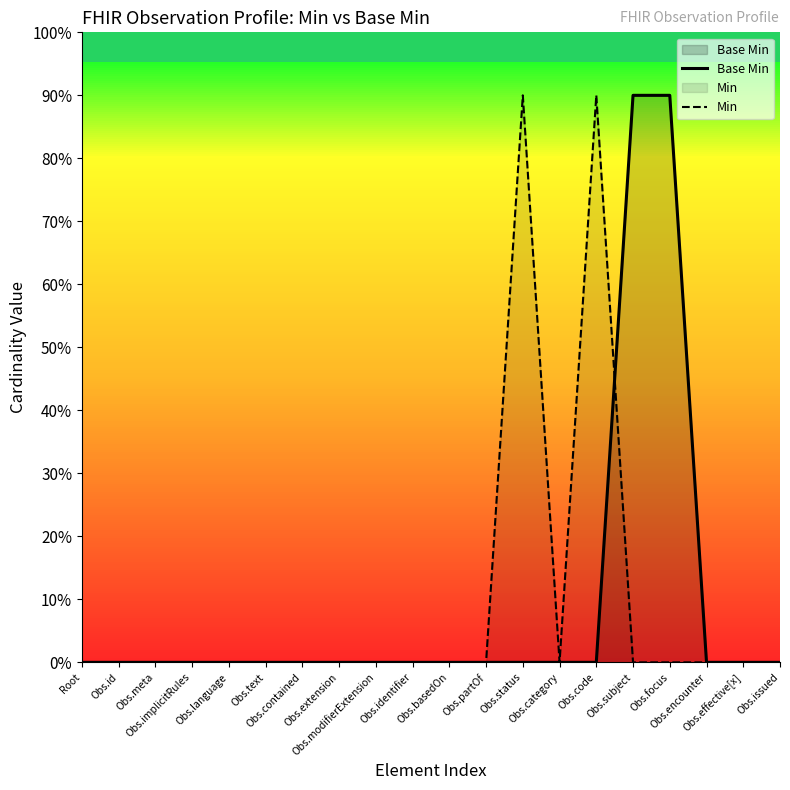

How many times do Base Min and Min cross each other?

1